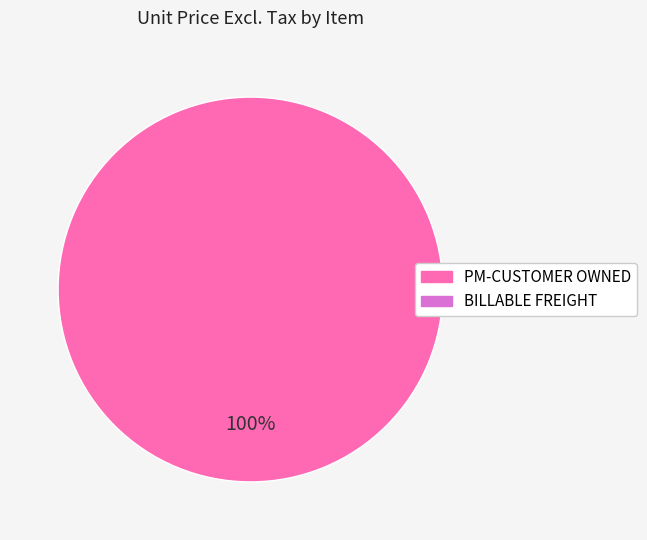

Is there any slice that represents more than half of the pie?

Yes